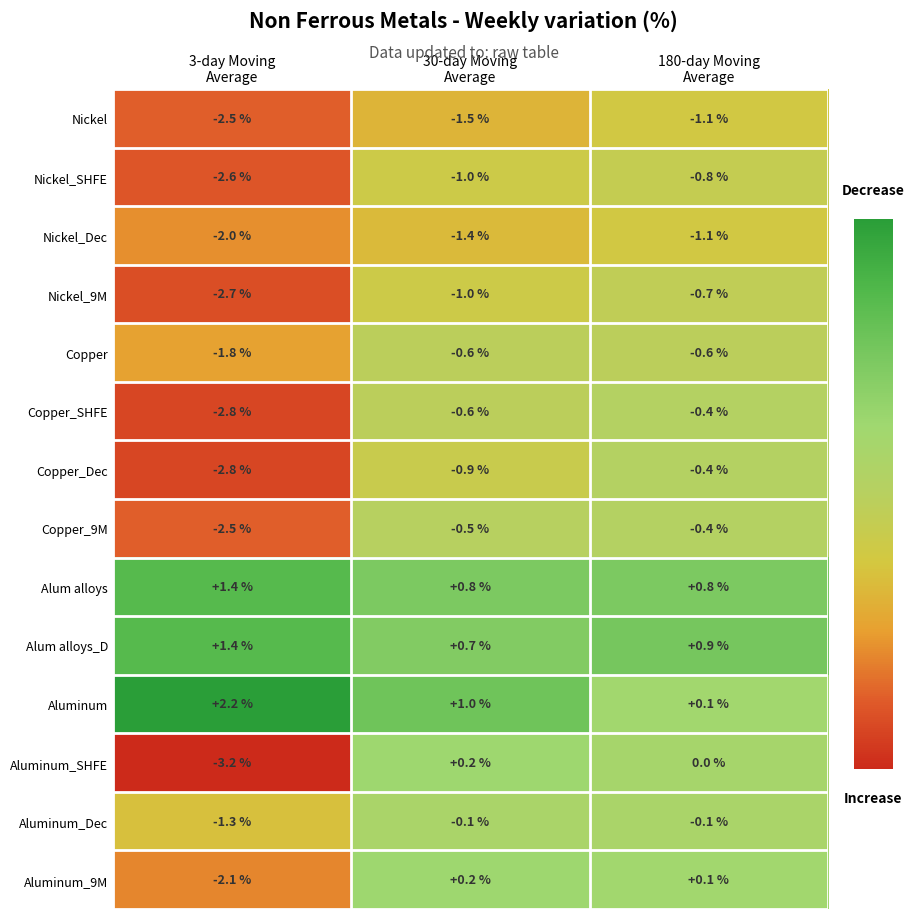

What is the sum of all Copper values?

-3.0